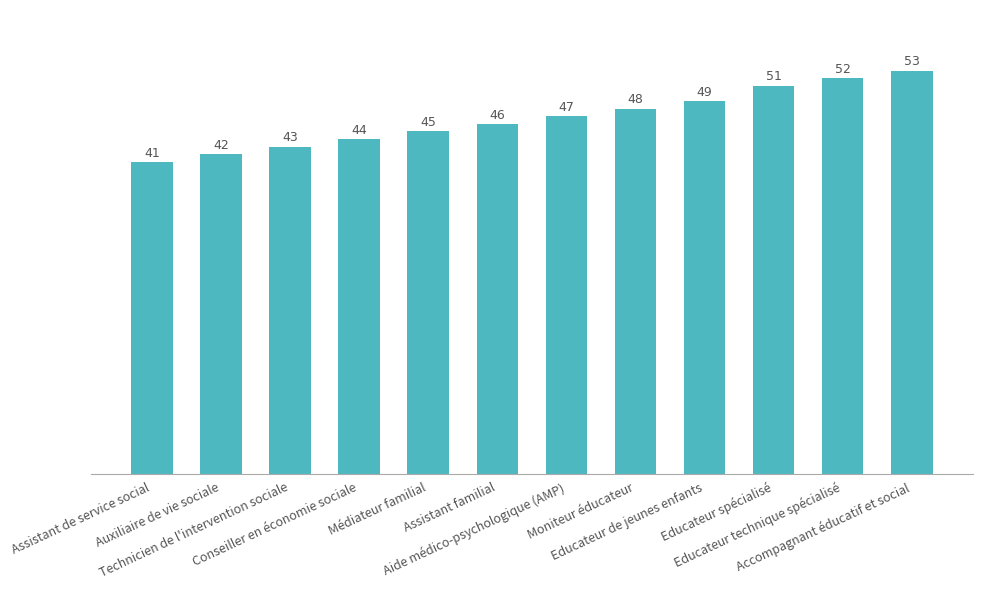

Are the bars horizontal?

No